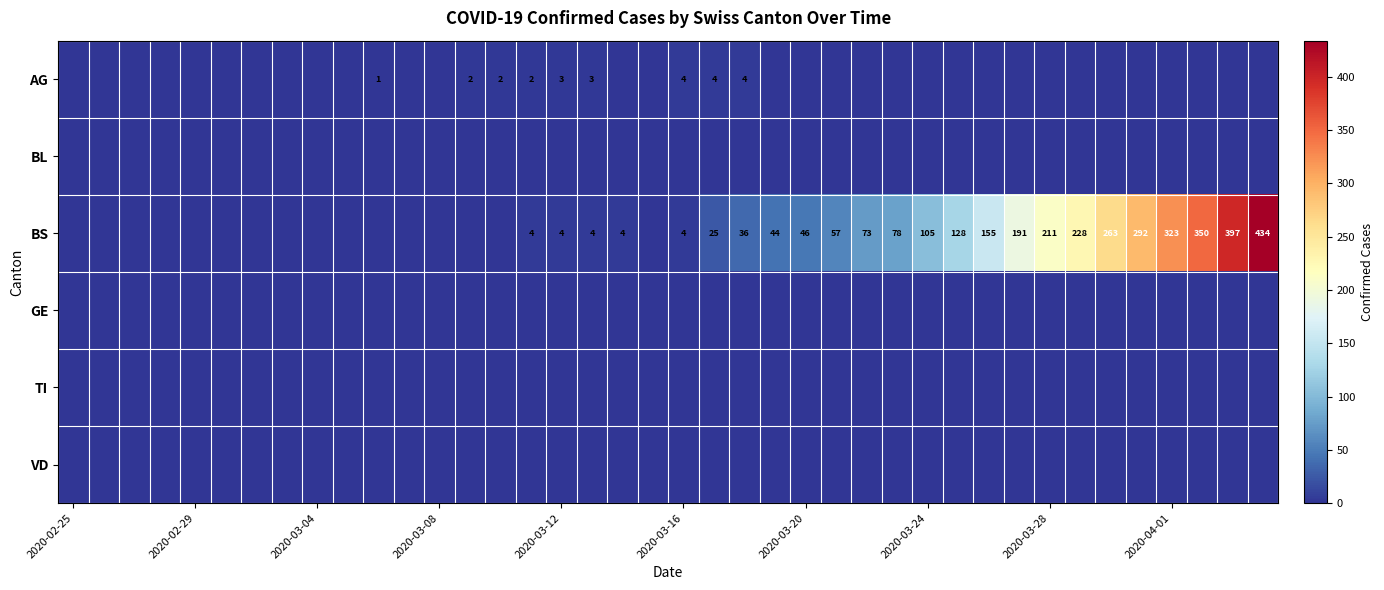

What is the difference between the highest and lowest values at 17?

4